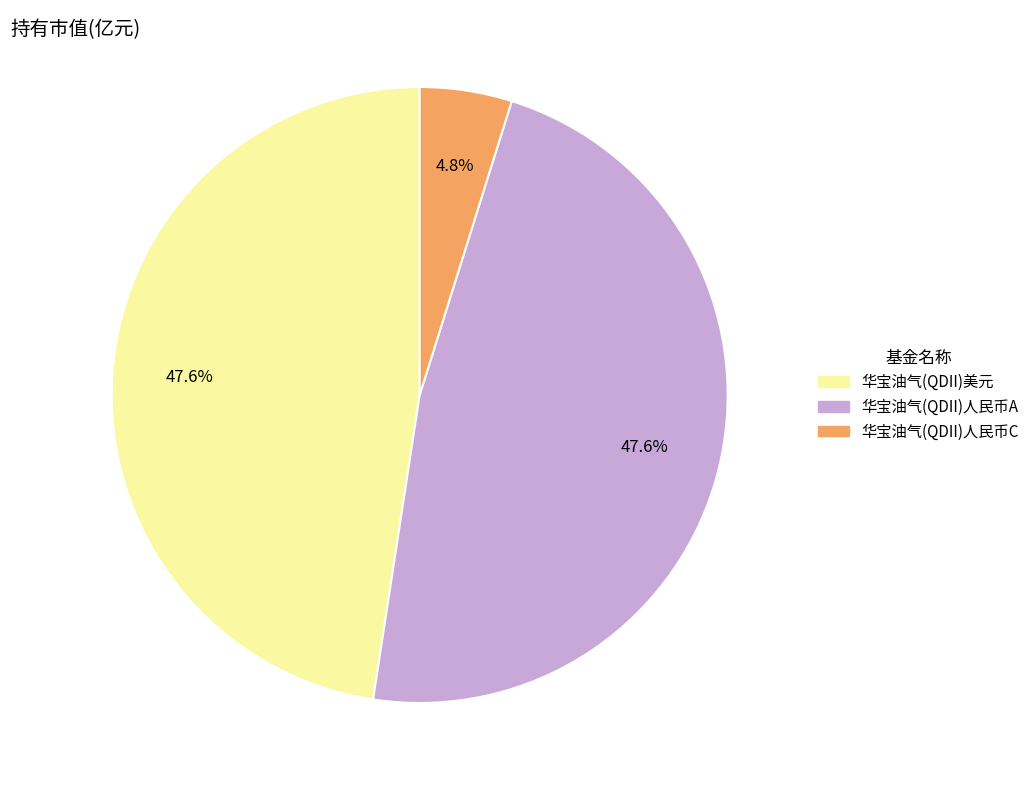

Count the number of slices in the pie.

3